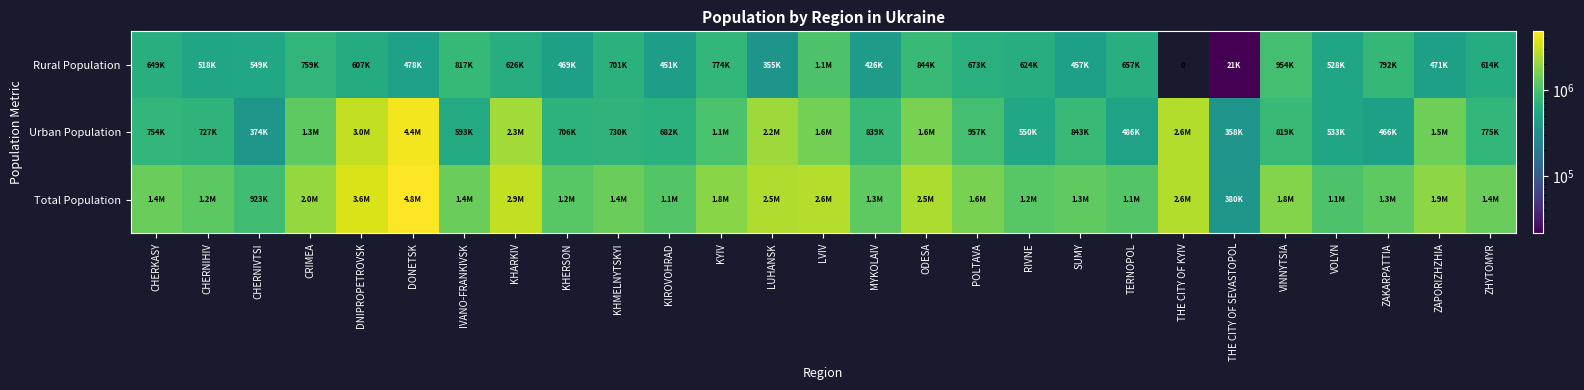

At which label does Total Population reach its peak?

DONETSK